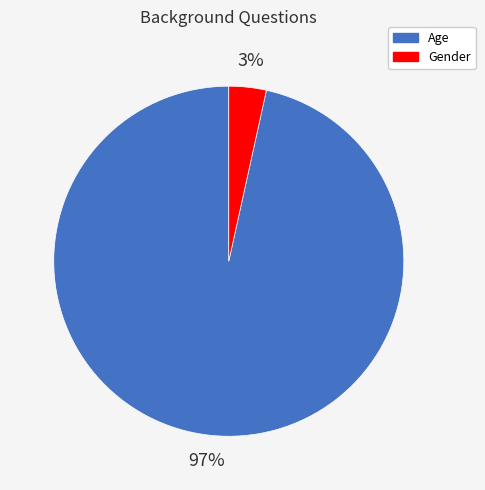

Is the sum of Age and Gender greater than half?

Yes